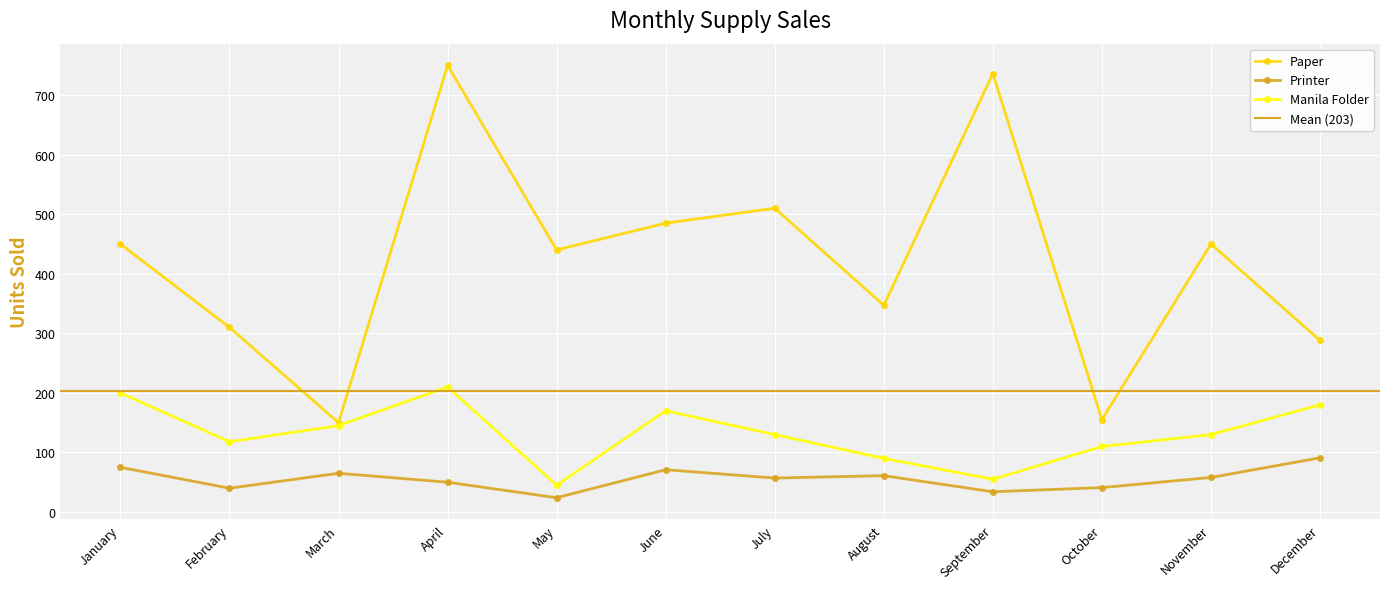

What is the average value of the Printer series?

56